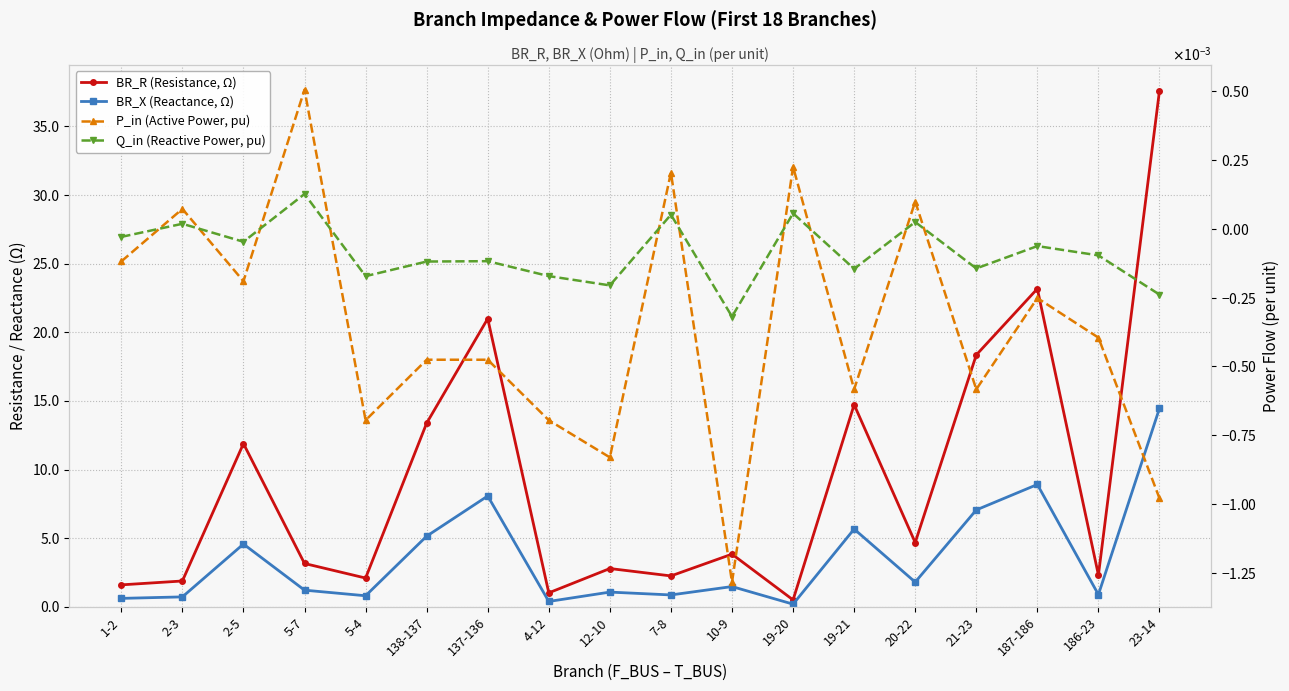

Does the chart have visible grid lines?

Yes